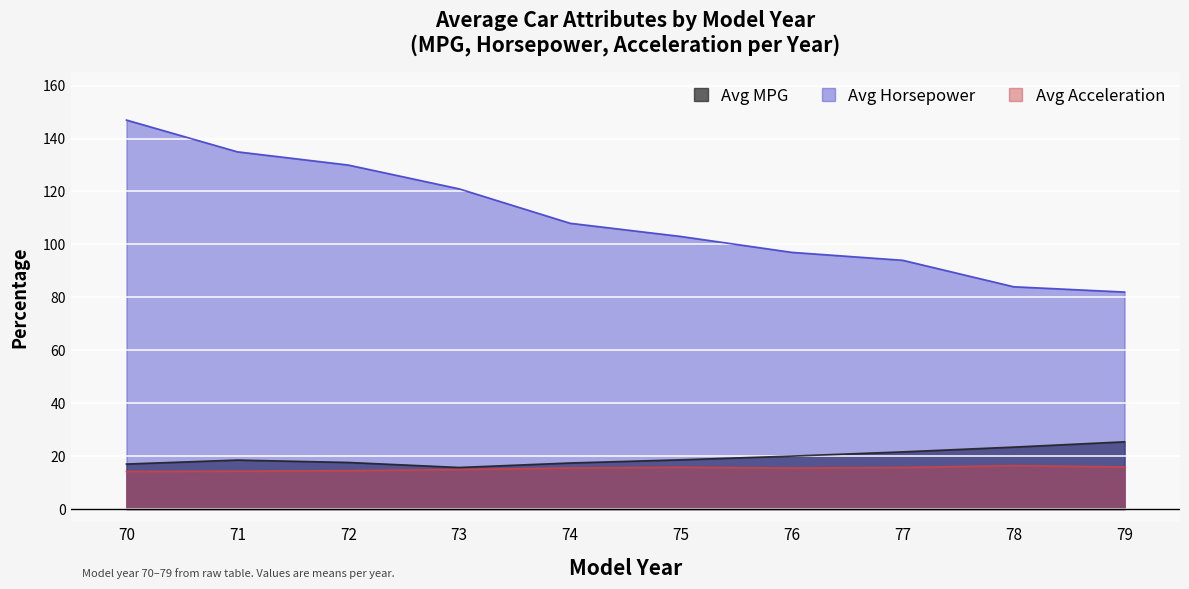

What is the value of the Avg MPG point at the 2nd from the left?

18.5